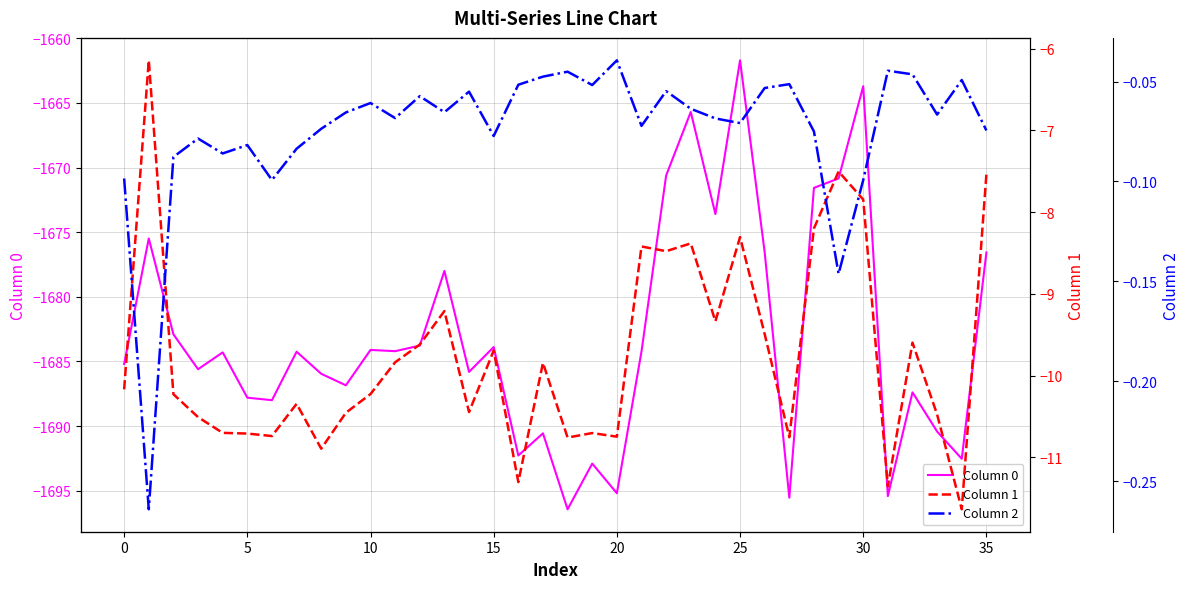

Is it true that Column 0 equals -2605.9 at 25?

False